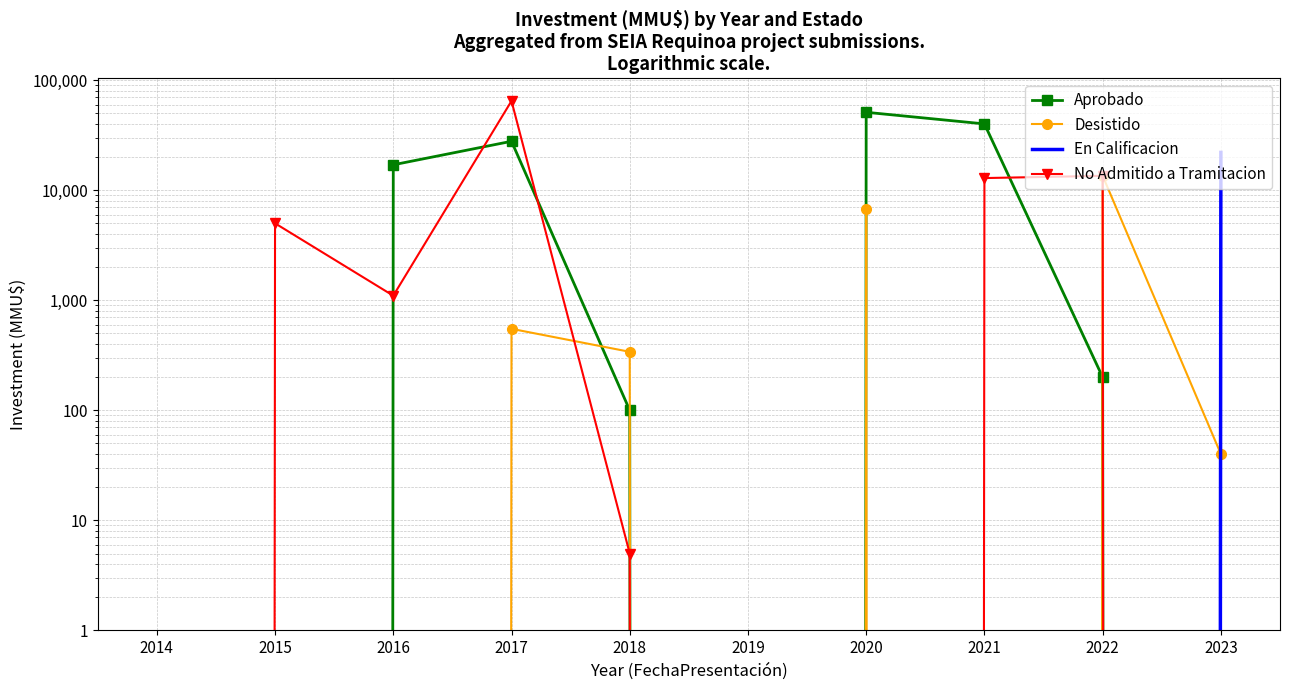

Reading left to right, extract all data points from this chart.

Aprobado: 2014=0	2015=0	2016=17000	2017=27800	2018=100	2019=0	2020=51000	2021=40000	2022=200	2023=0
Desistido: 2014=0	2015=0	2016=0	2017=550	2018=340	2019=0	2020=6700	2021=0	2022=13500	2023=40
En Calificacion: 2014=0	2015=0	2016=0	2017=0	2018=0	2019=0	2020=0	2021=0	2022=0	2023=22030
No Admitido a Tramitacion: 2014=0	2015=5000	2016=1100	2017=64637	2018=5	2019=0	2020=0	2021=12882	2022=13500	2023=0